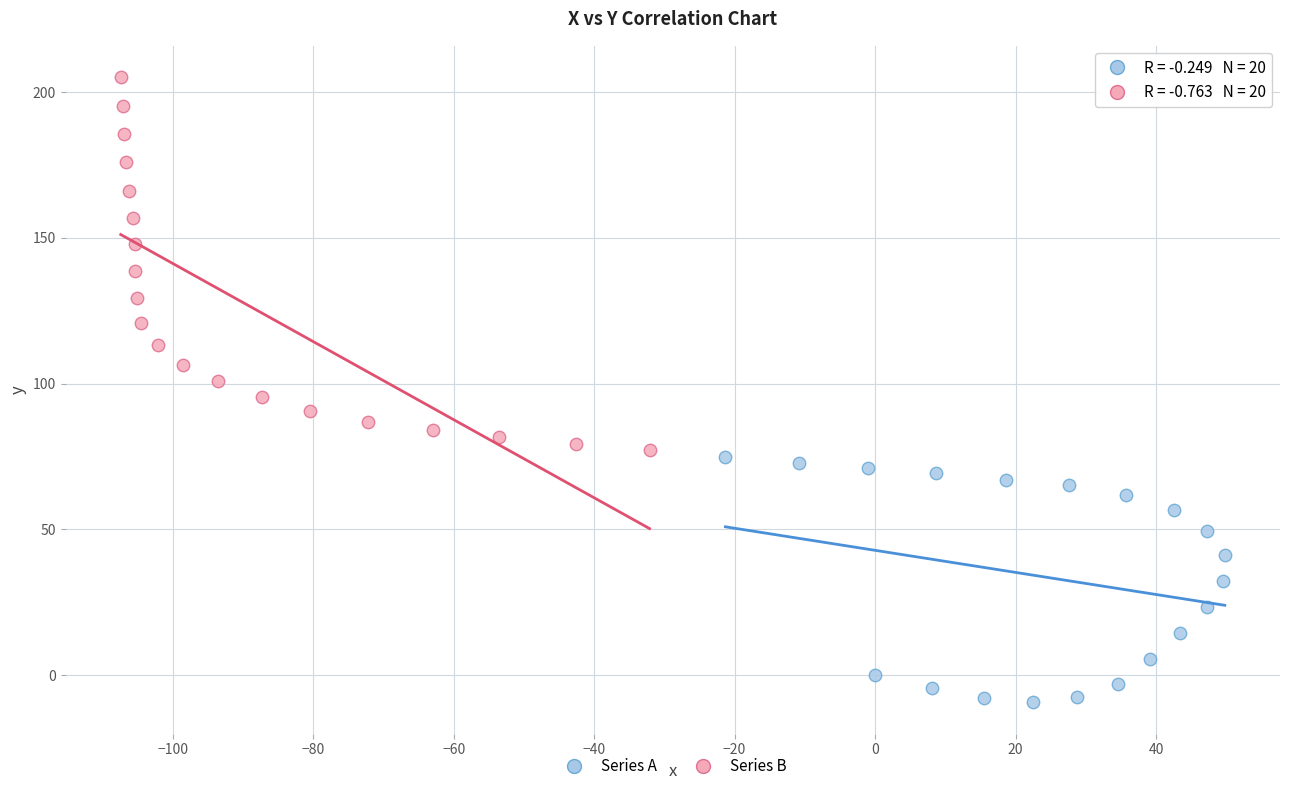

Which series contains the lowest Y value?

Series A